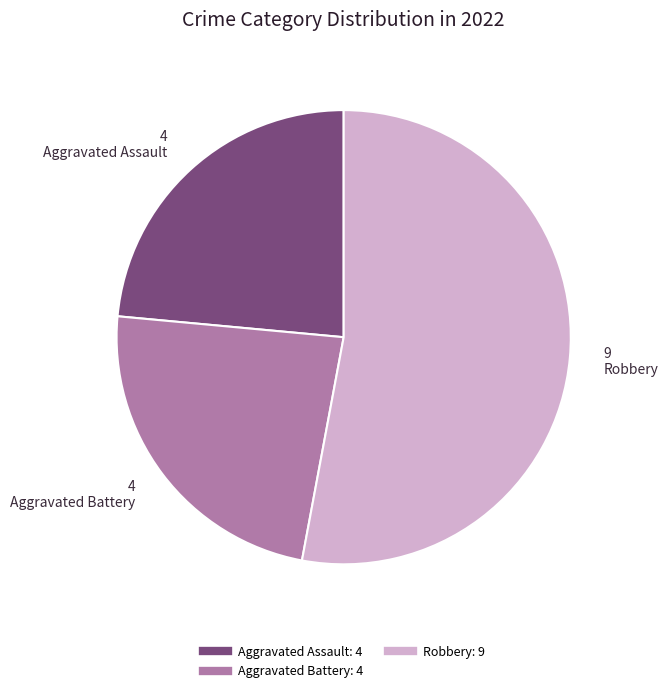

Is there a majority slice in this chart?

Yes